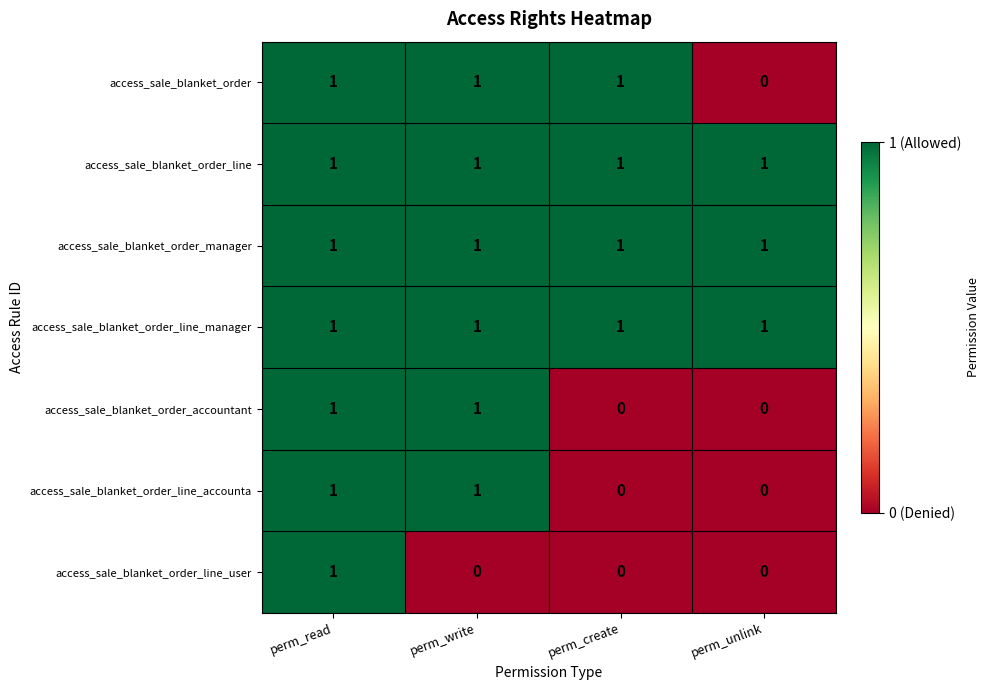

The value of access_sale_blanket_order_line_accounta at perm_create is 1. True or false?

False